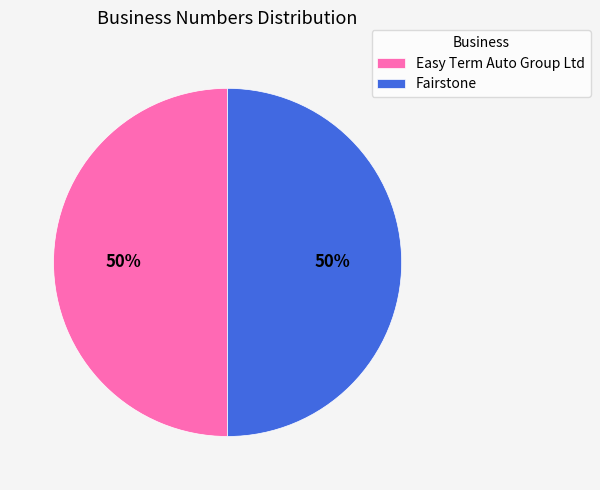

Do Fairstone and Easy Term Auto Group Ltd together represent more than half of the pie?

Yes